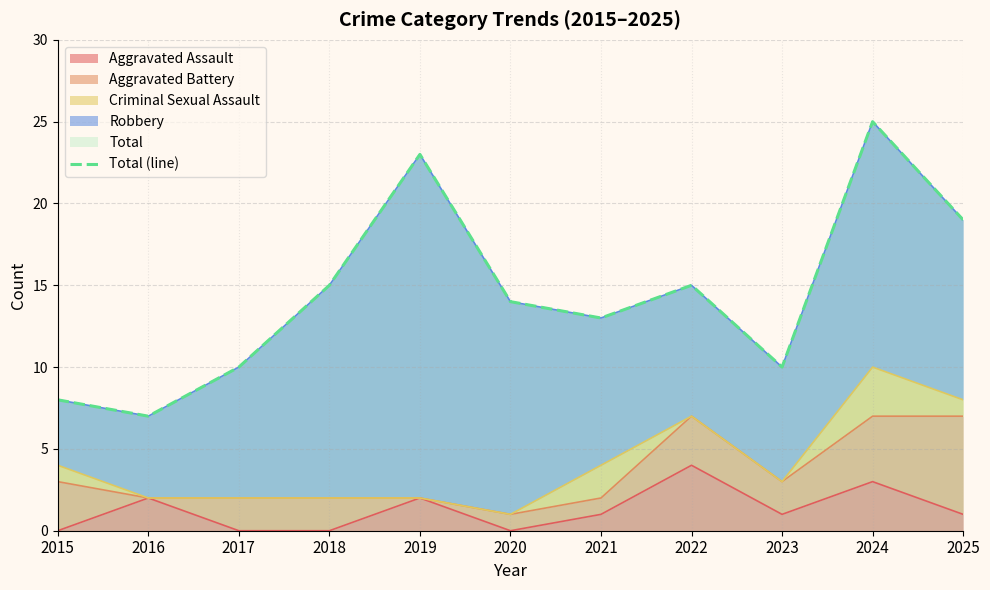

The chart shows a value of 20 at 2022. True or false?

False